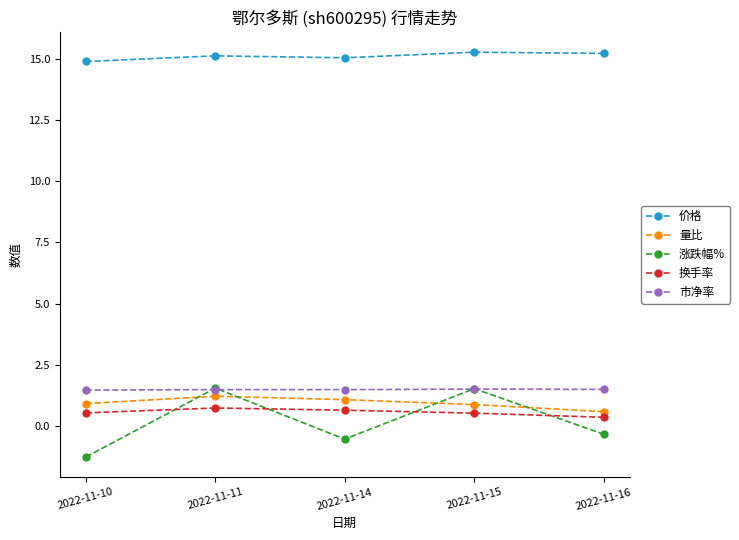

Which series has the largest range (max minus min)?

涨跌幅%